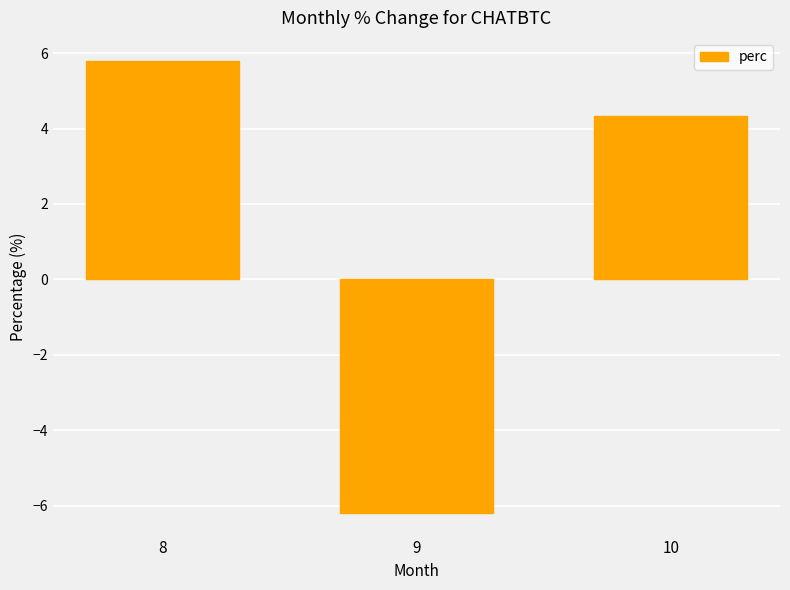

Is it true that the value at 10 is 6.4?

False